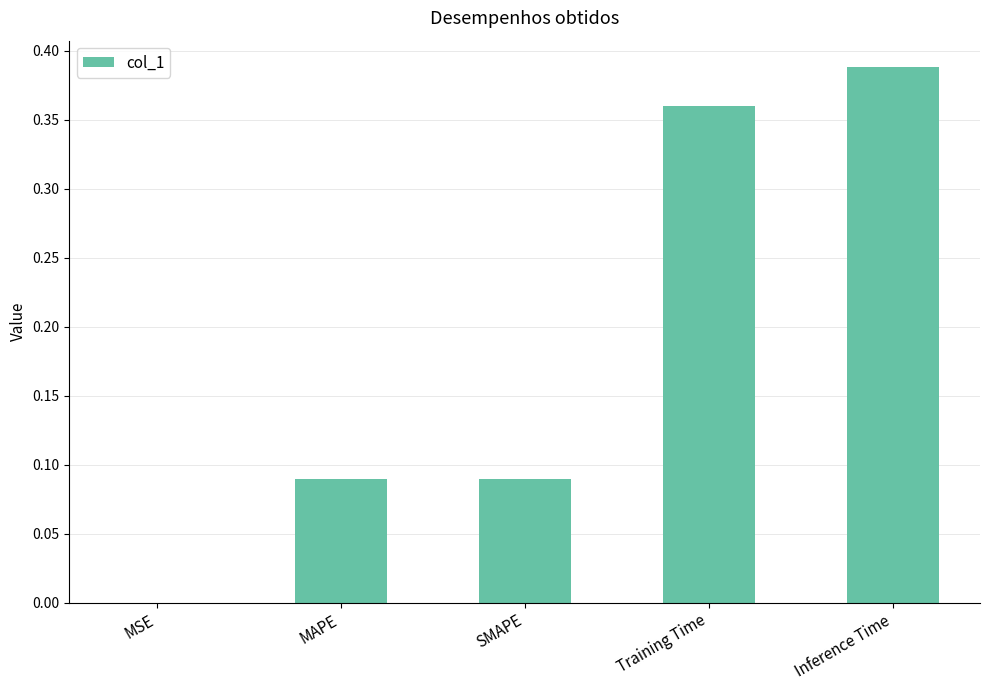

At which category does the chart reach its peak across all series?

Inference Time